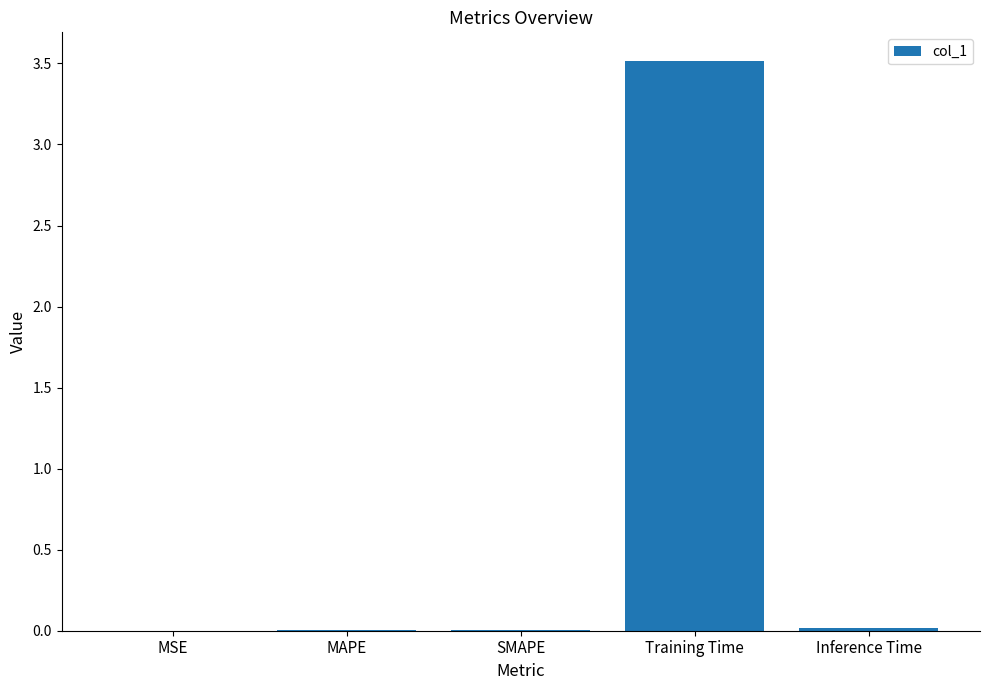

What is the sum of all values?

3.5